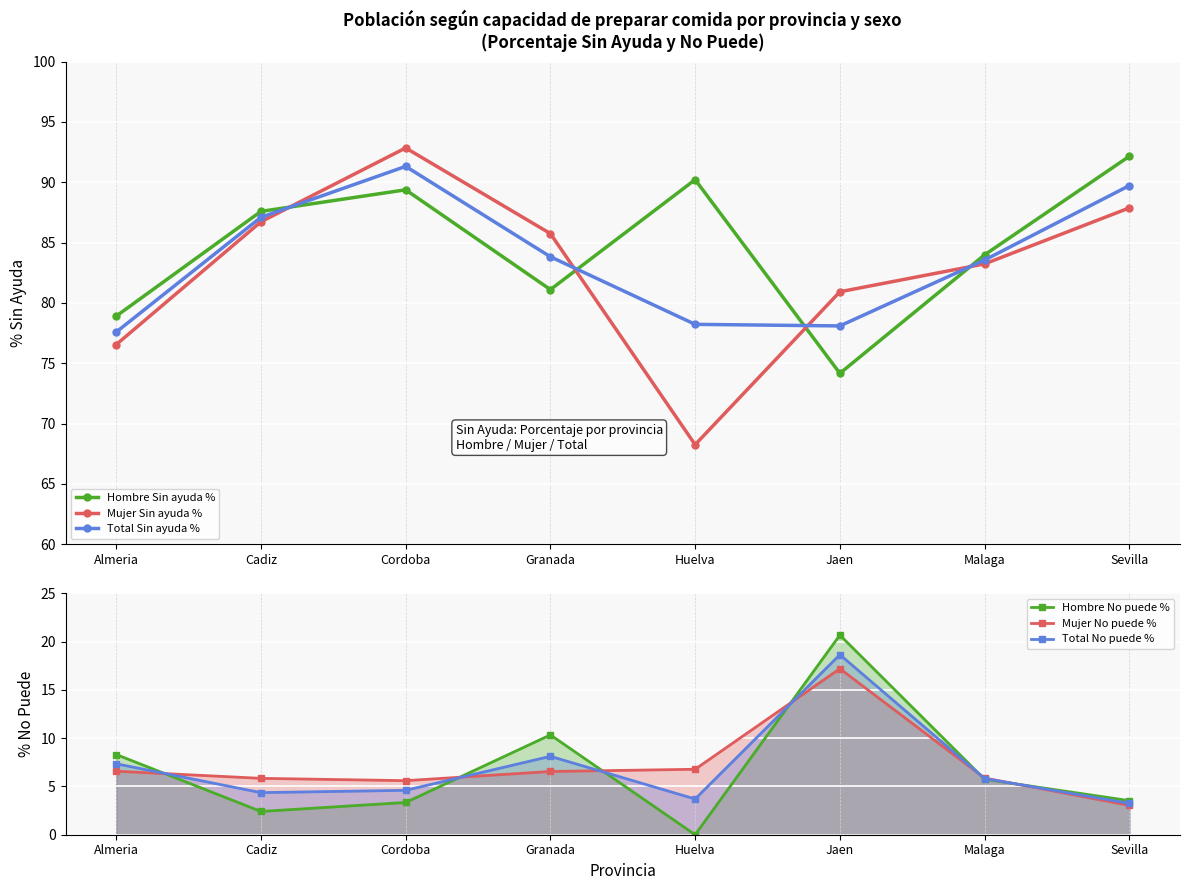

How many lines are shown in the chart?

6